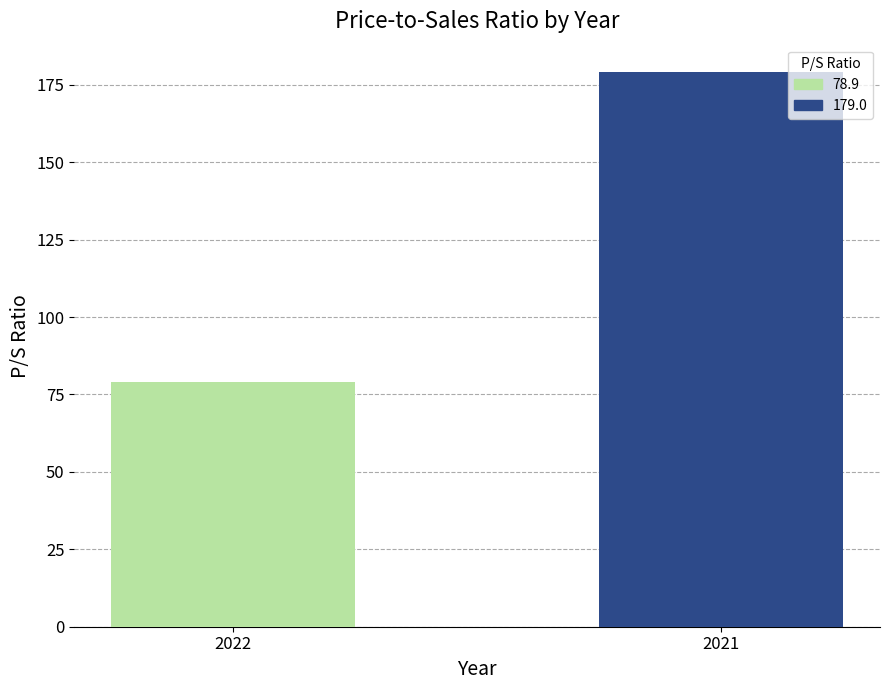

List the labels in order of value, largest first.

2021, 2022